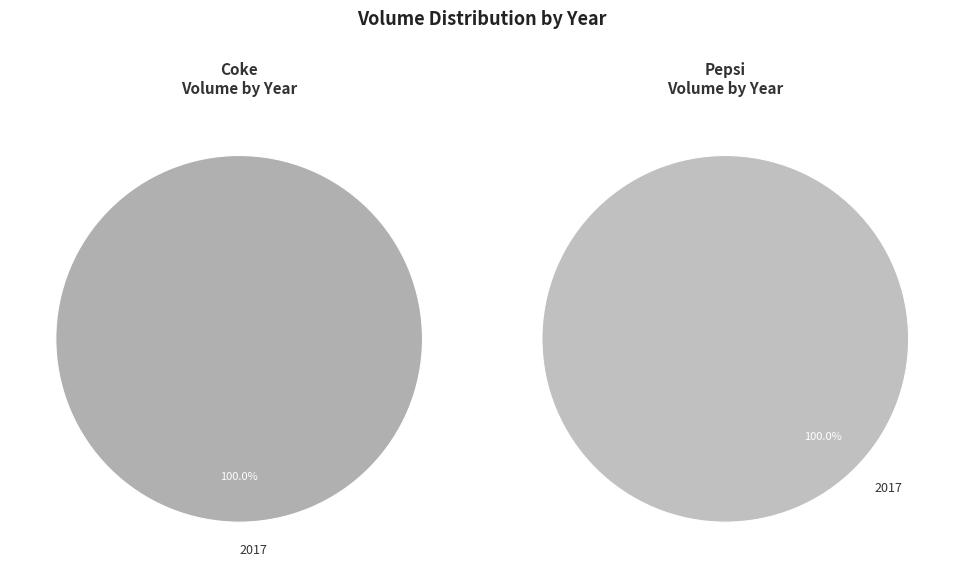

Is it true that 2017-07-18 is 13% of the pie?

False